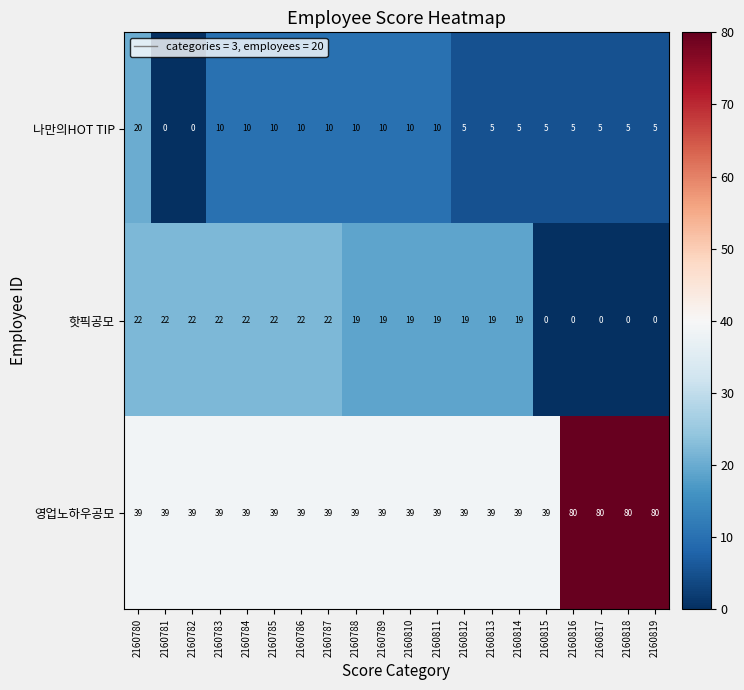

List the series in order of their peak value, highest first.

영업노하우공모, 핫픽공모, 나만의HOT TIP